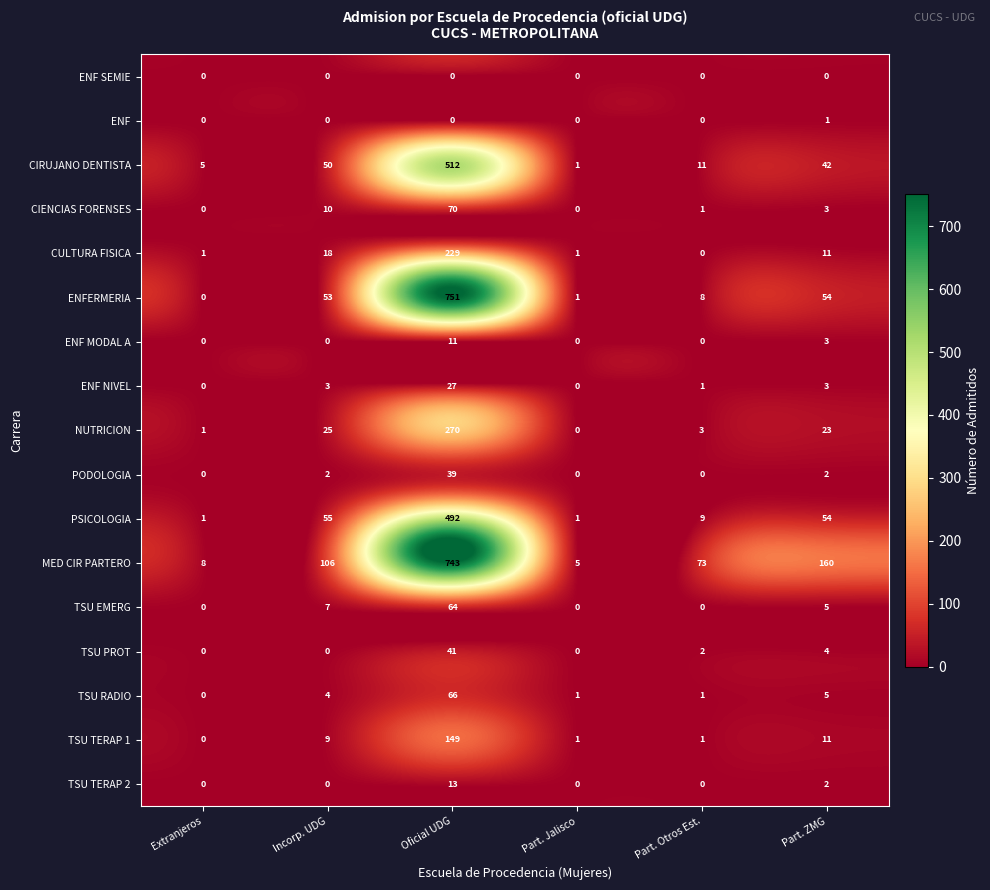

Where does the TSU EMERG series first go above 5?

Incorp. UDG